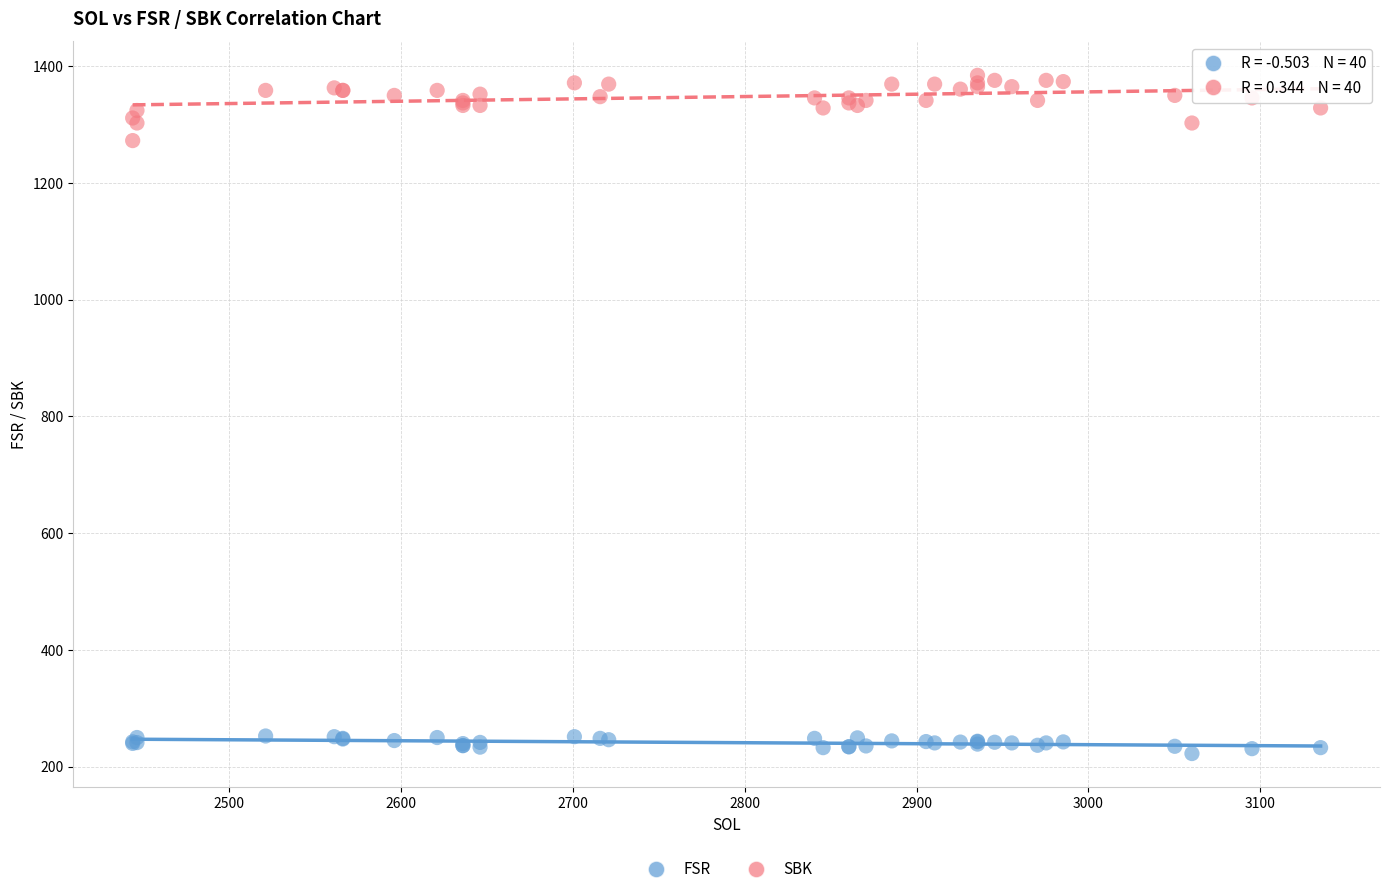

Across all series, what Y value is closest to 803?

1272.2